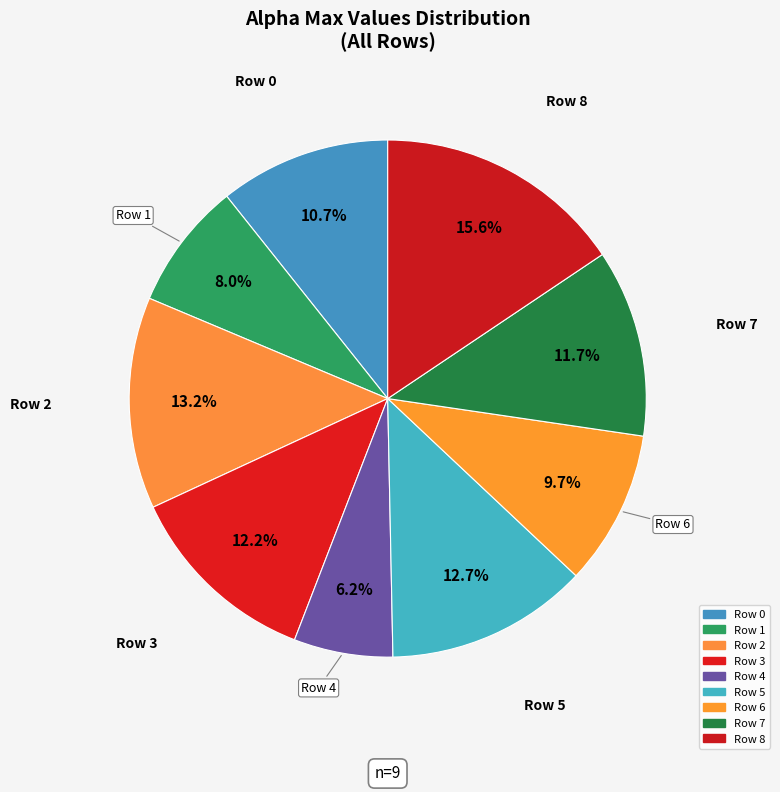

Count the number of slices in the pie.

9